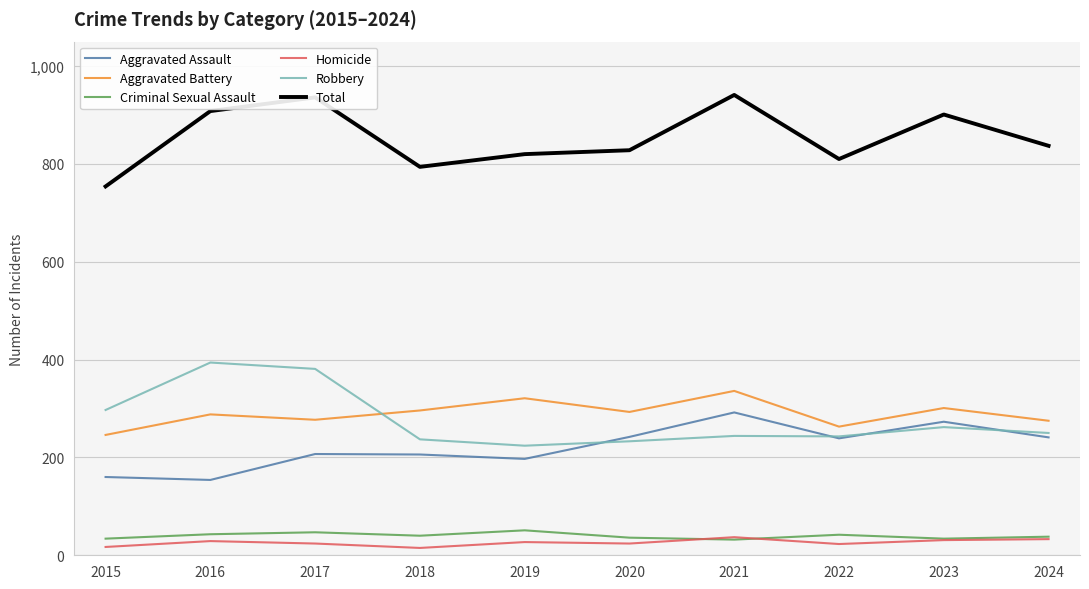

What is the smallest value displayed?

15